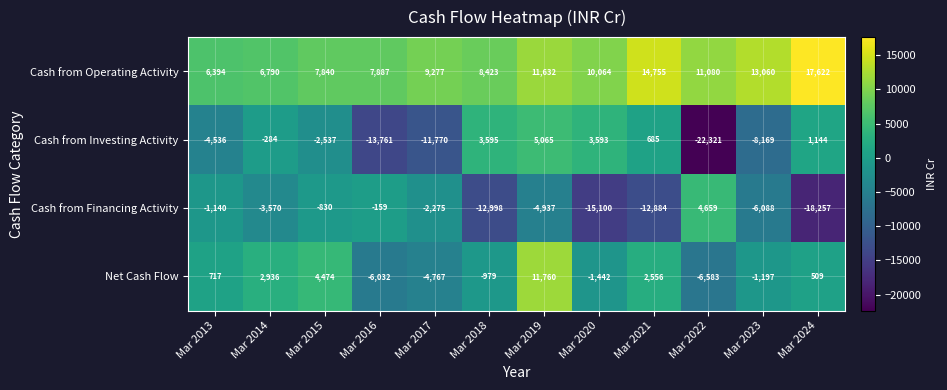

How many series are shown in this chart?

4